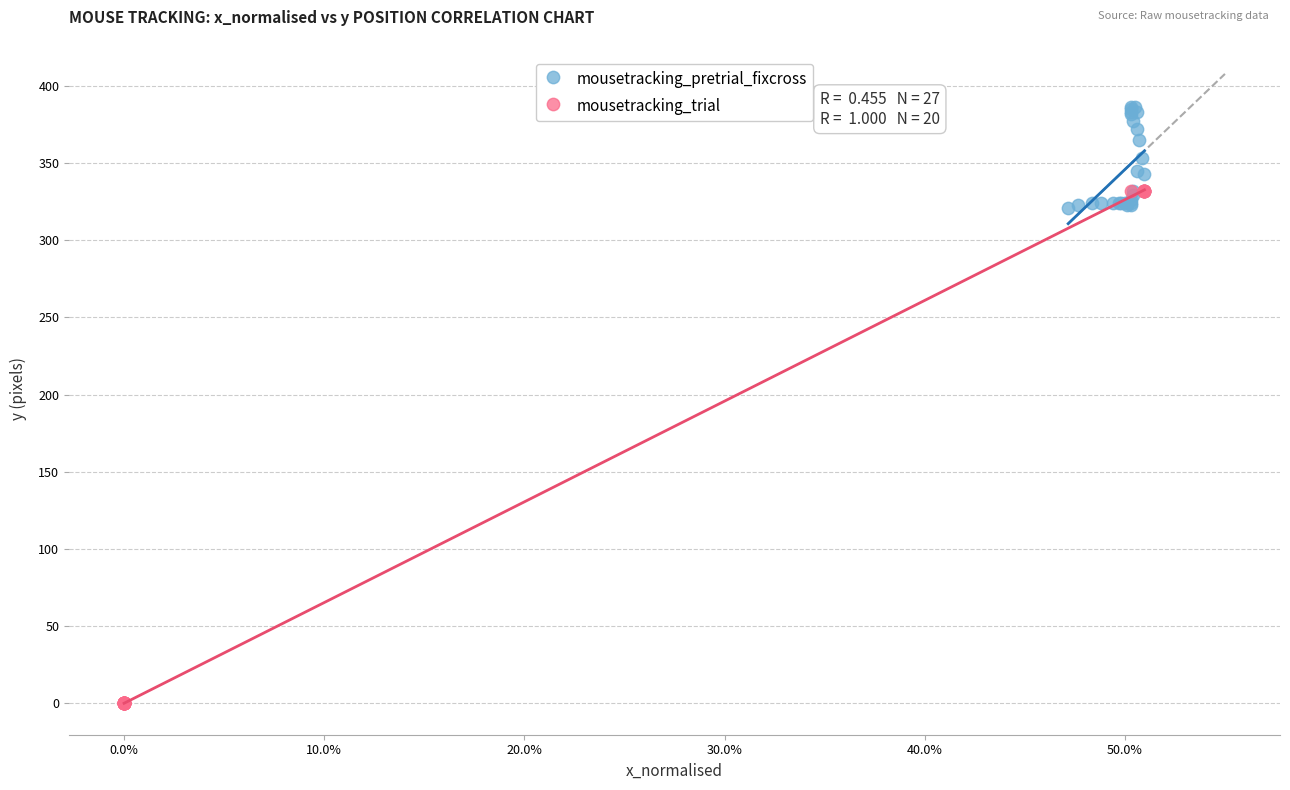

Which series reaches the maximum Y coordinate?

mousetracking_pretrial_fixcross